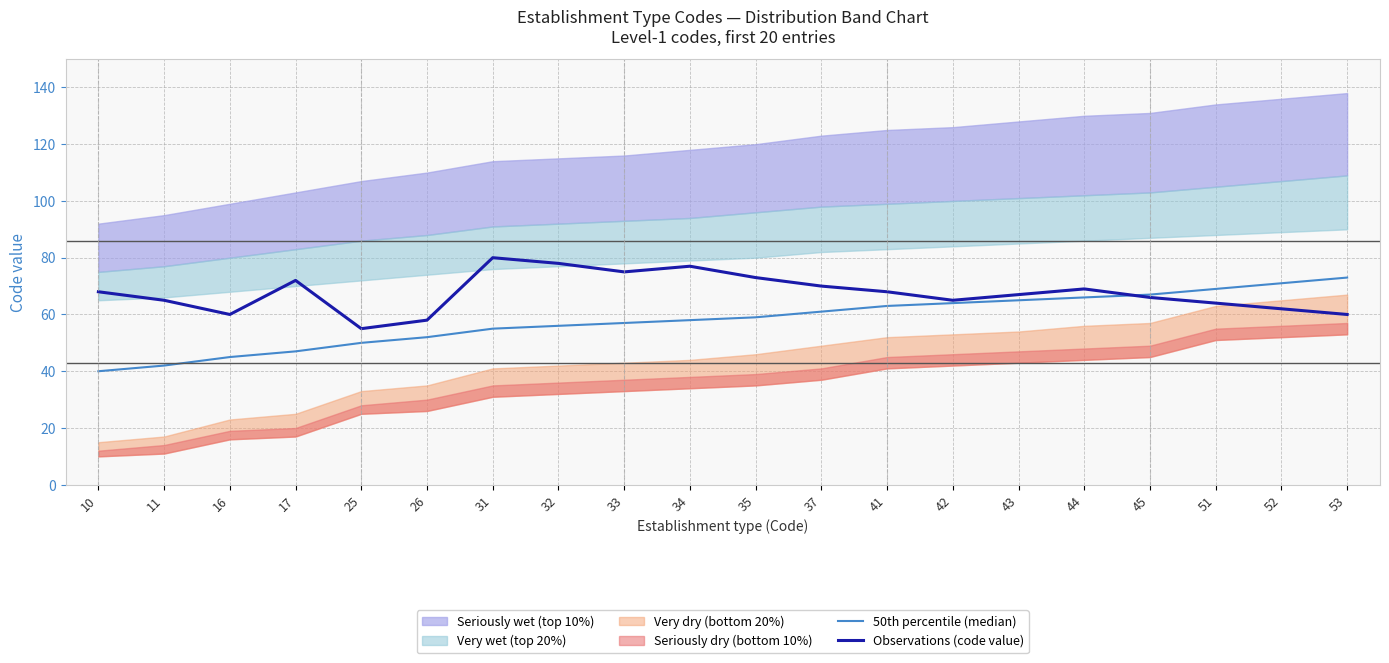

What is the sum of the 50th percentile (median) values at 35 and 32?

115